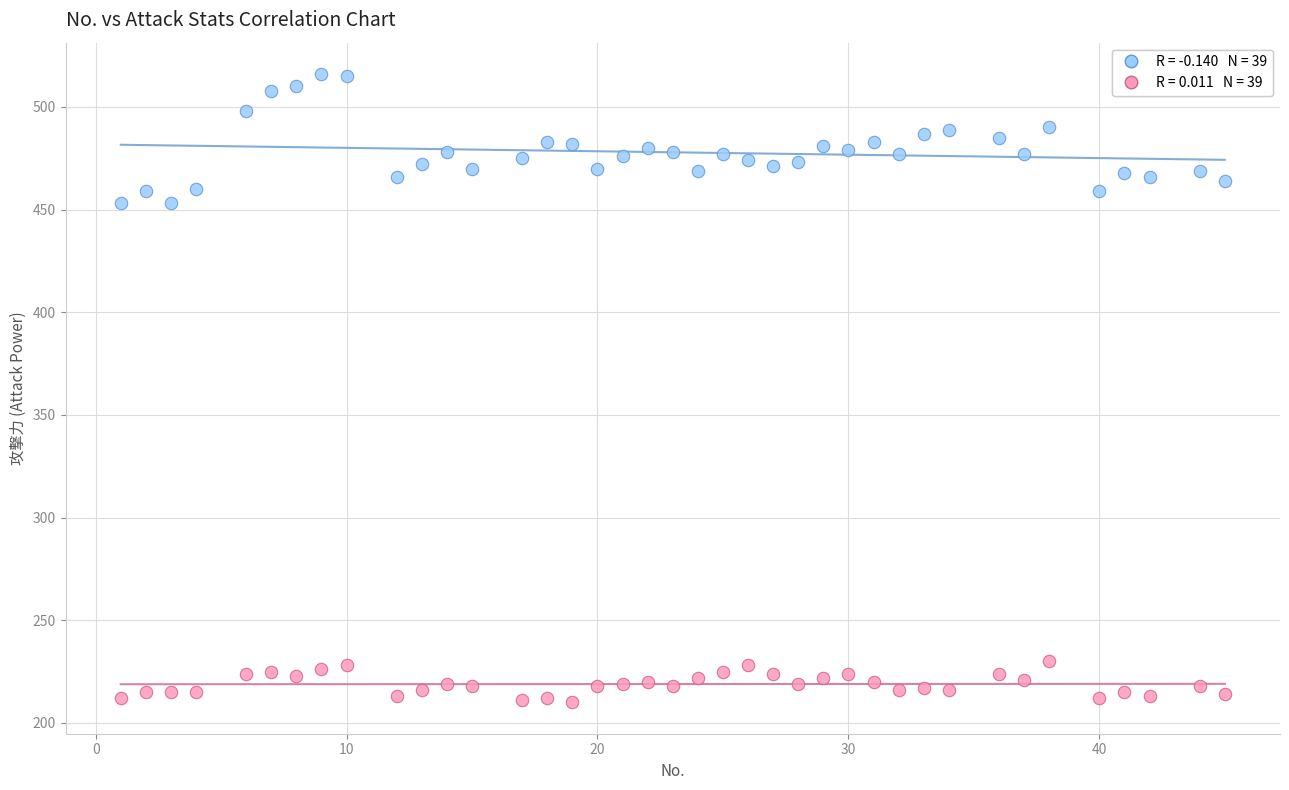

Across all data points, what is the range of X values (max minus min)?

44